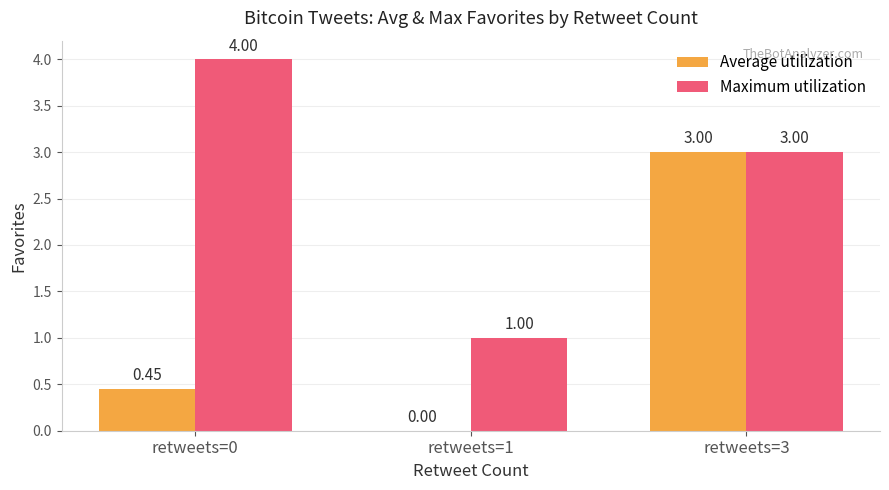

What is the total value across all series at retweets=3?

6.0